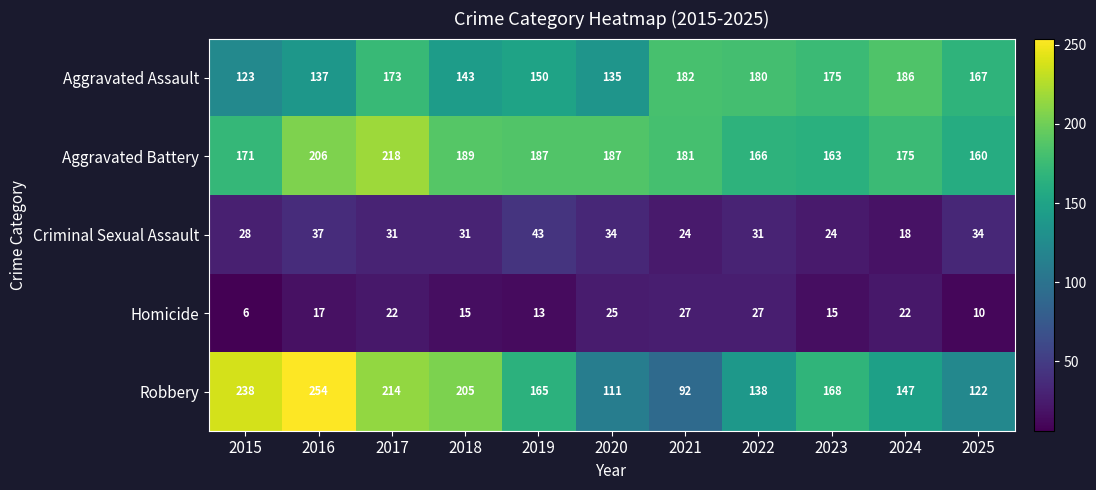

Which series has the widest spread of values?

Robbery